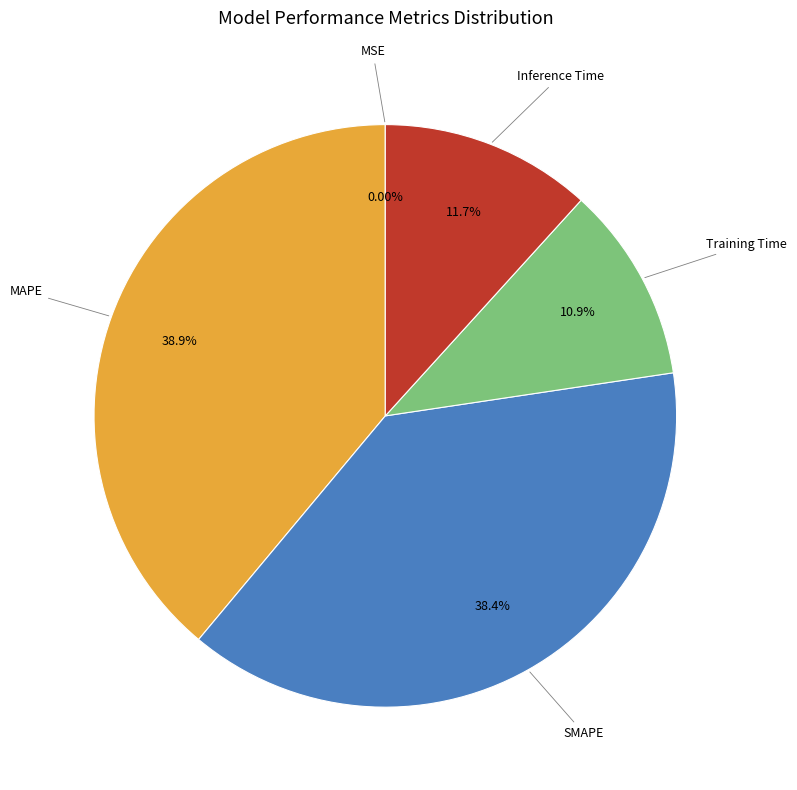

Is MAPE the majority of the pie?

No